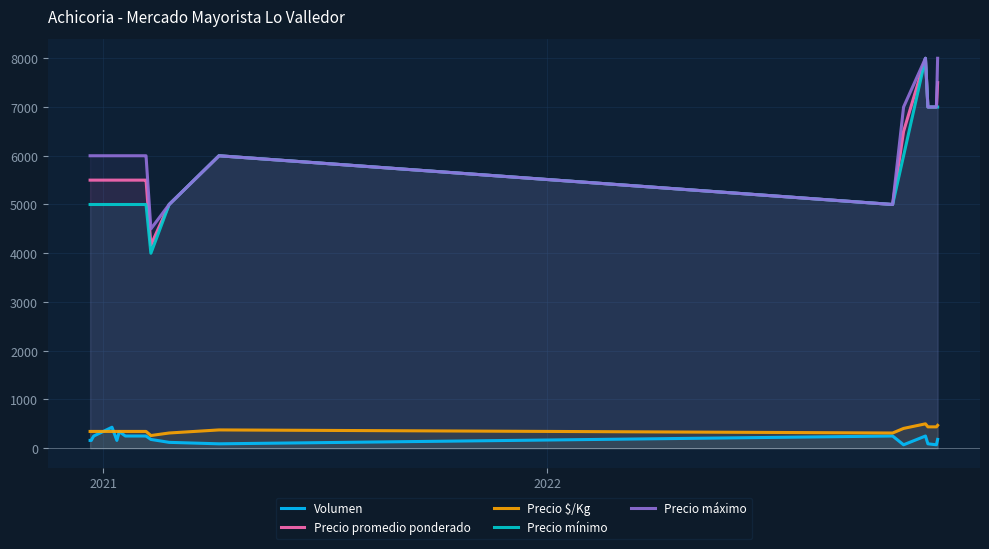

What is the maximum value for Precio $/Kg?

500